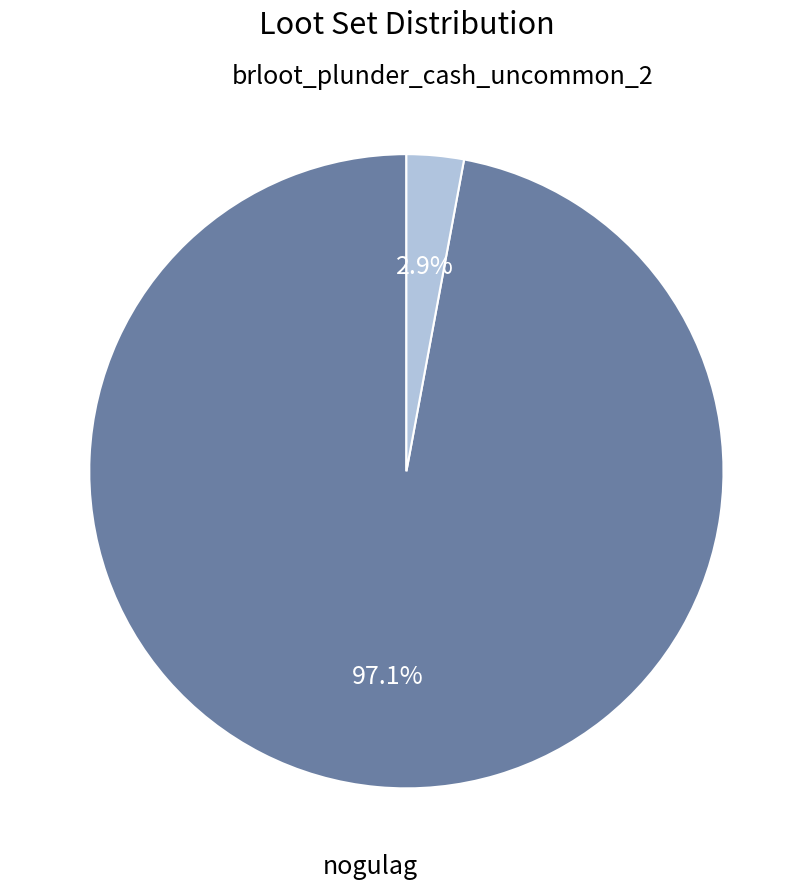

Count the number of slices in the pie.

2